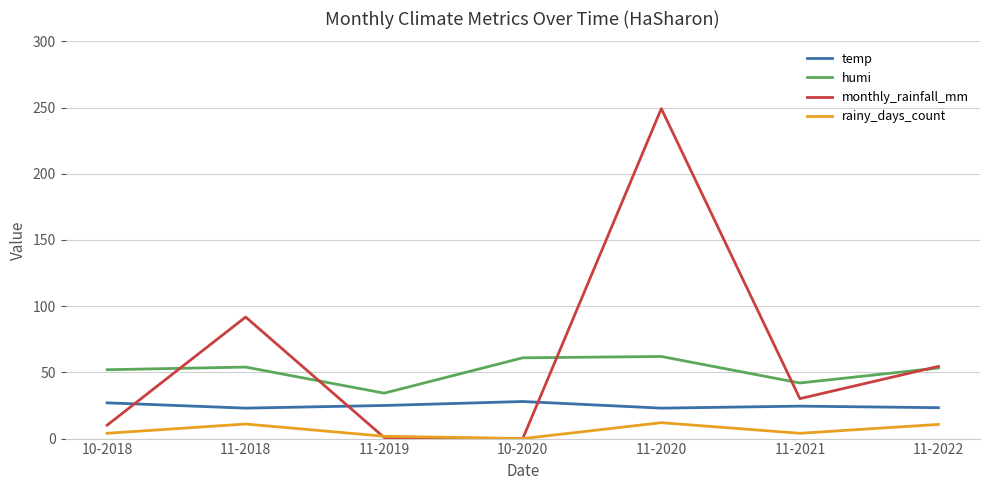

The humi series shows 53.3 at 11-2022. True or false?

True